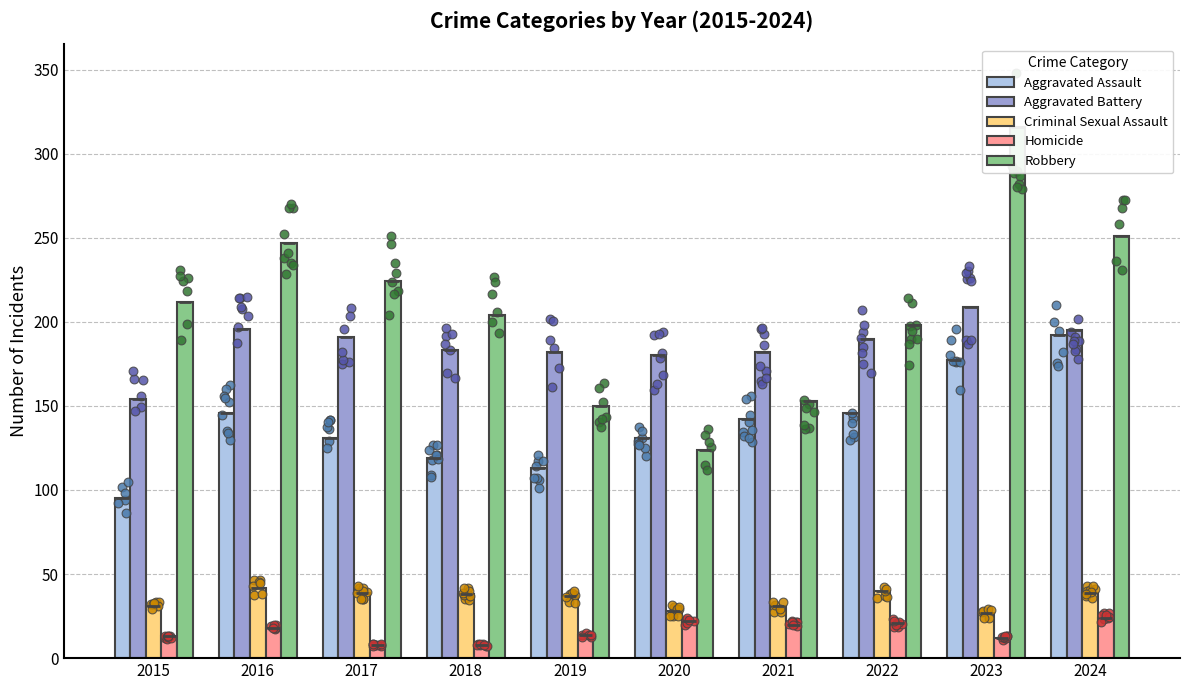

At how many categories does at least one series exceed 263?

1